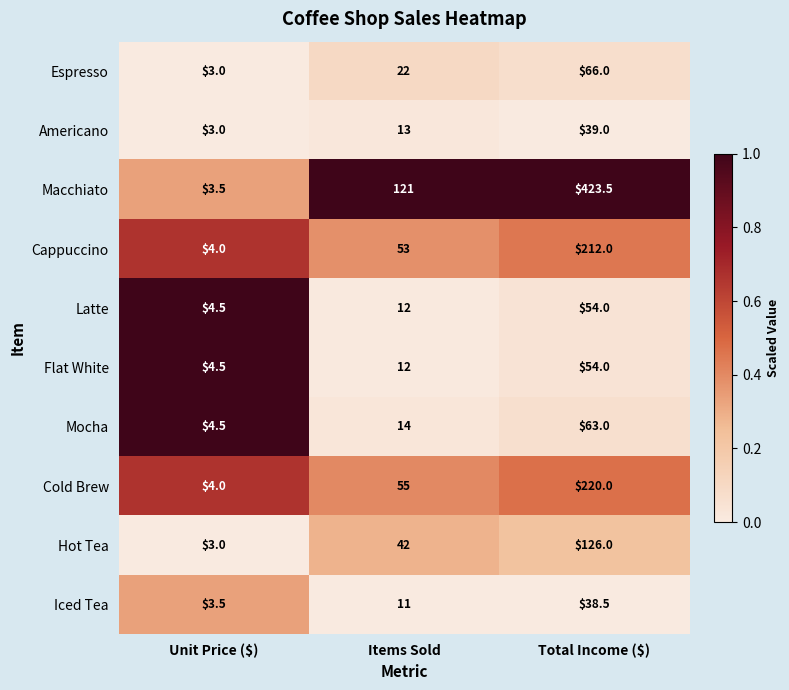

Which series has the largest range (max minus min)?

Macchiato